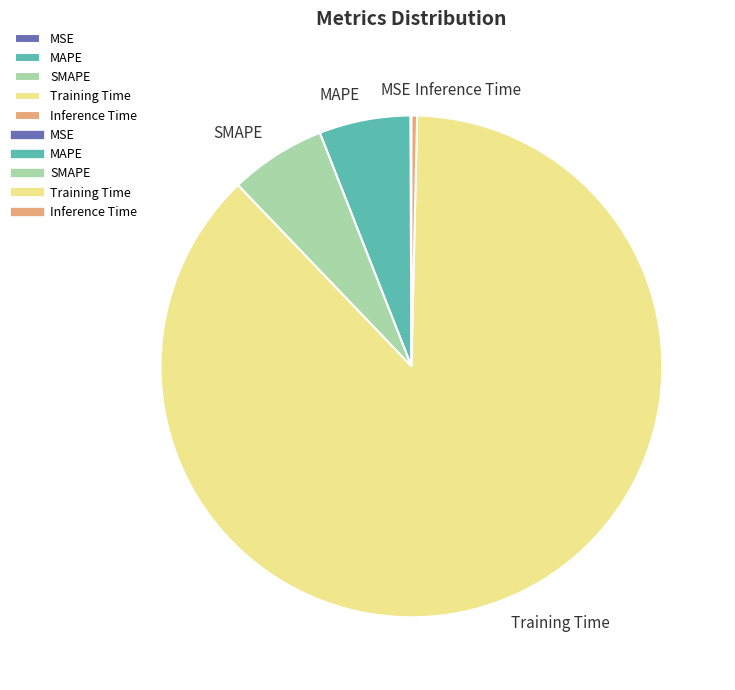

Which slice represents more than half of the pie?

Training Time